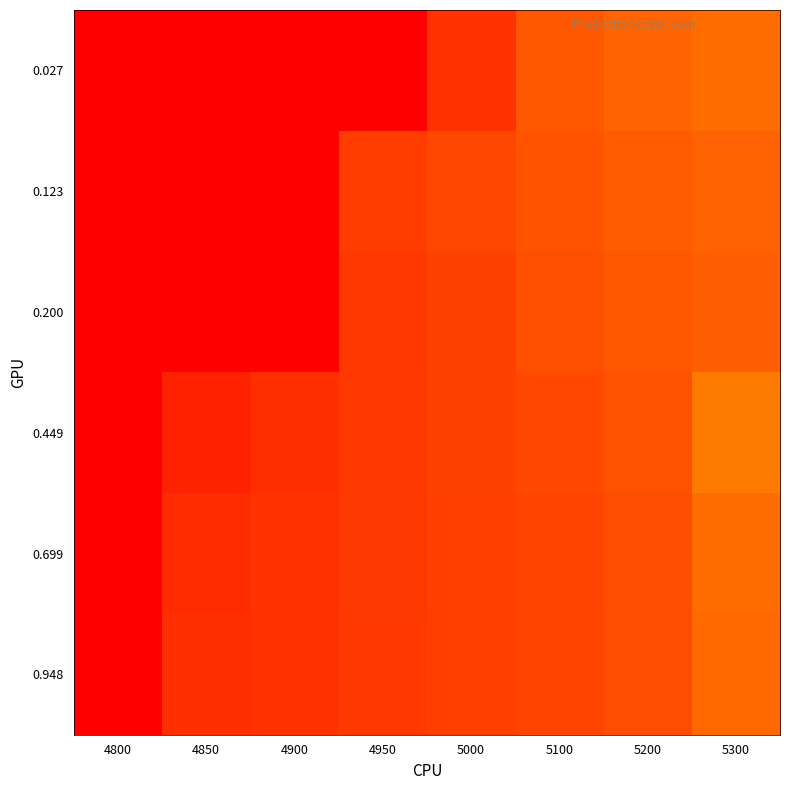

Which label corresponds to the smallest value in the chart?

4850